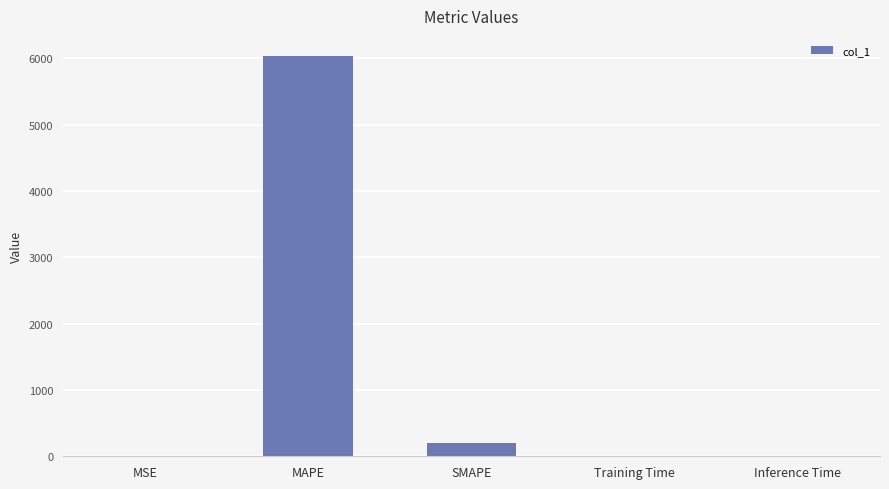

At which label is the value closest to 3018?

SMAPE